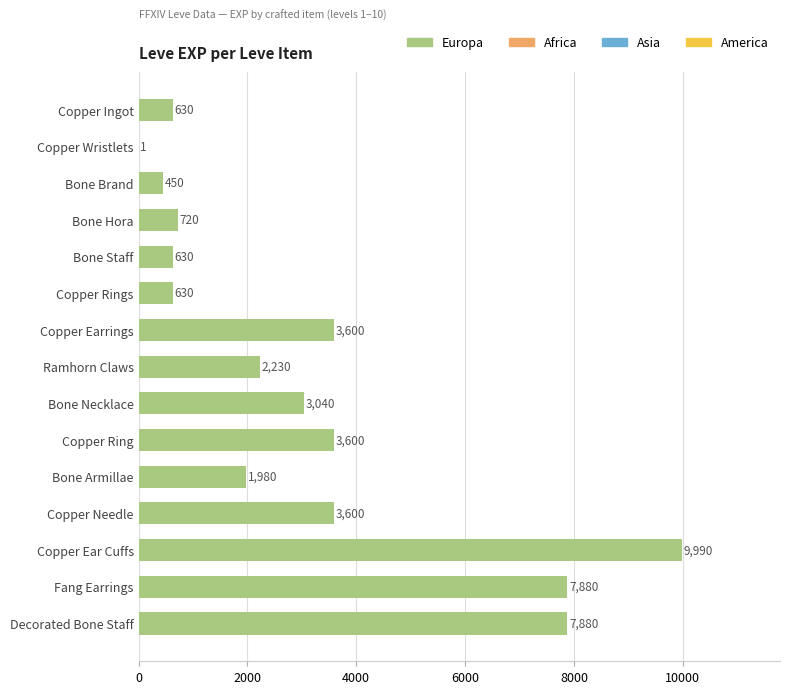

True or false: the data shows 261 at Copper Rings.

False